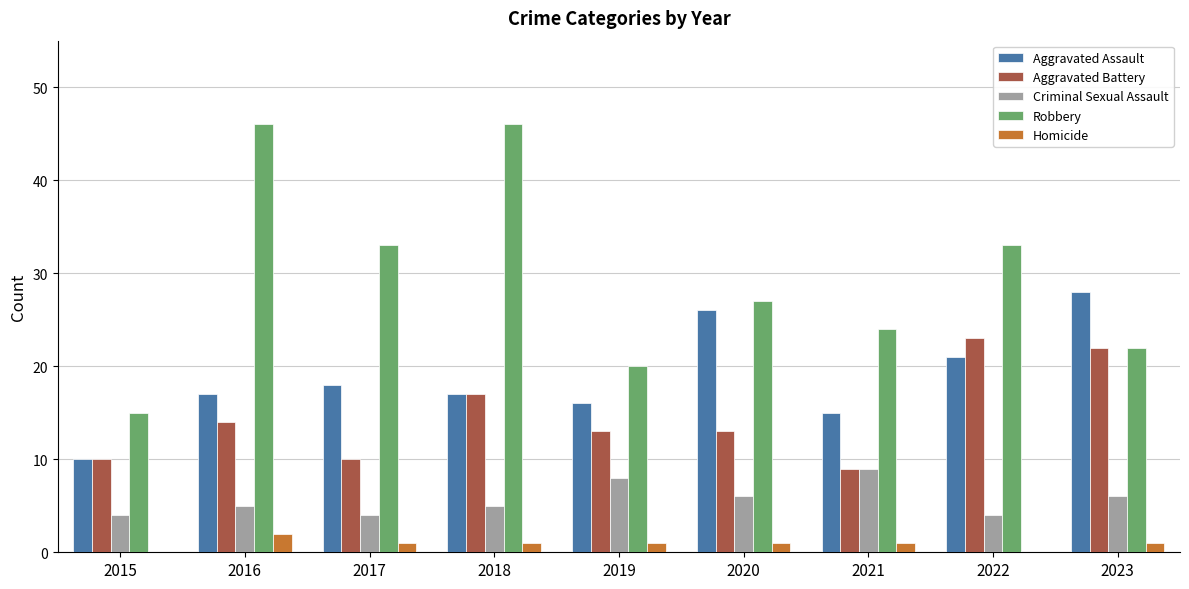

What is the sum of all Criminal Sexual Assault values?

51